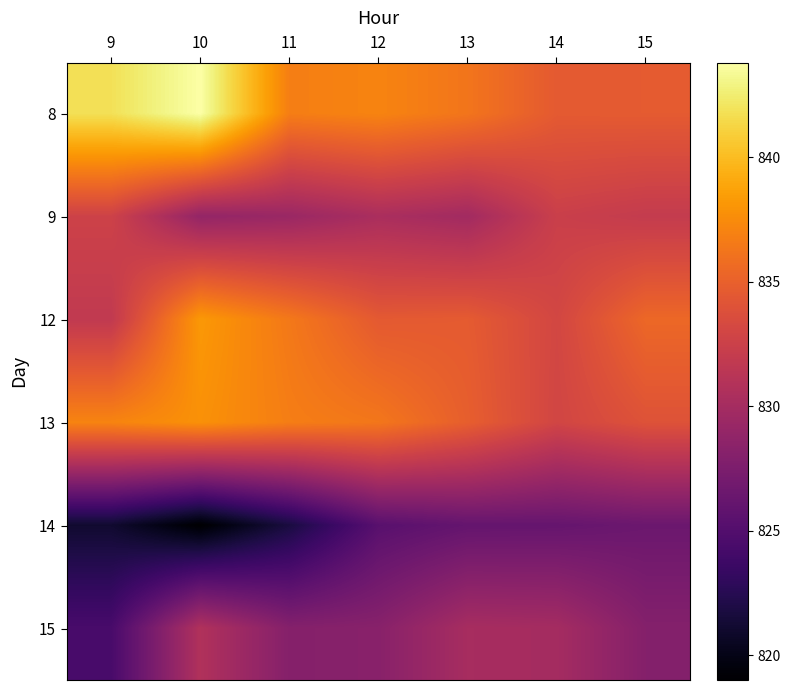

List the series in order of their peak value, lowest first.

14, 15, 9, 13, 12, 8